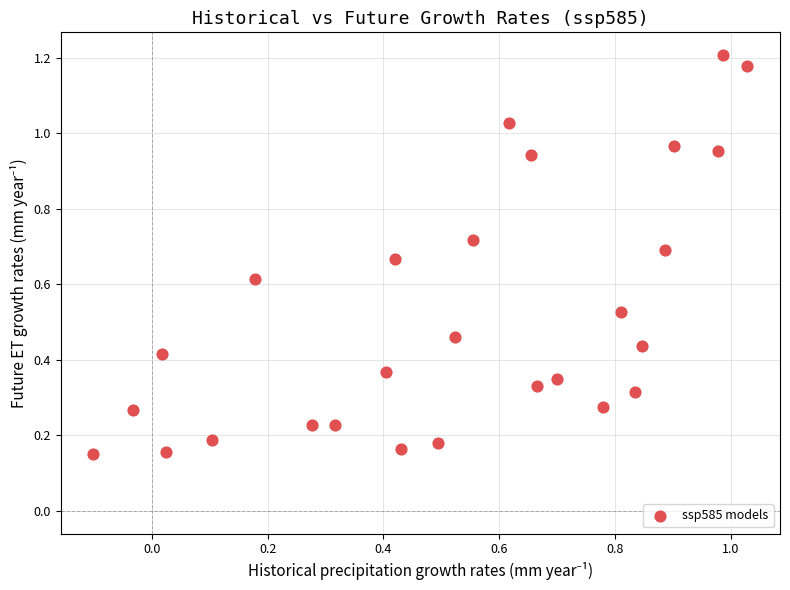

What is the range of X values (max minus min)?

1.1